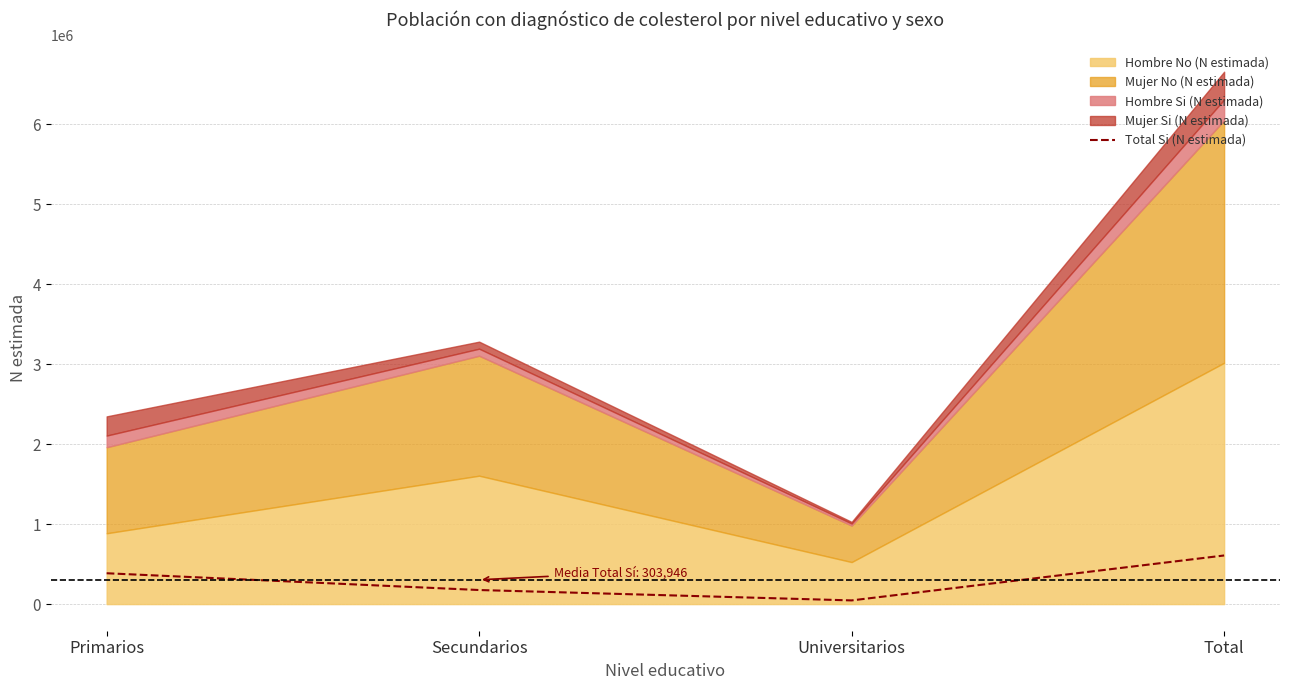

What is the value of the 3rd point from the left?

46189